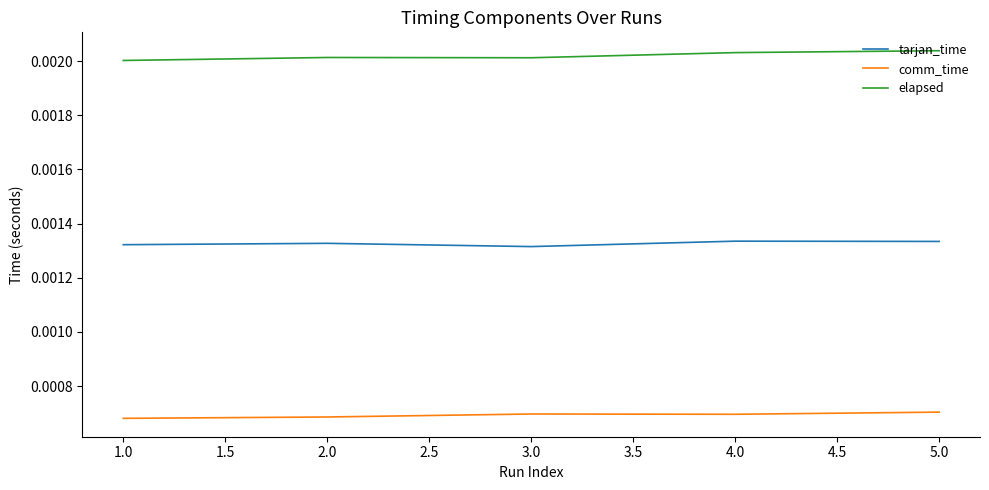

Is the value of tarjan_time at 3.0 greater than the value of elapsed at 5.0?

No